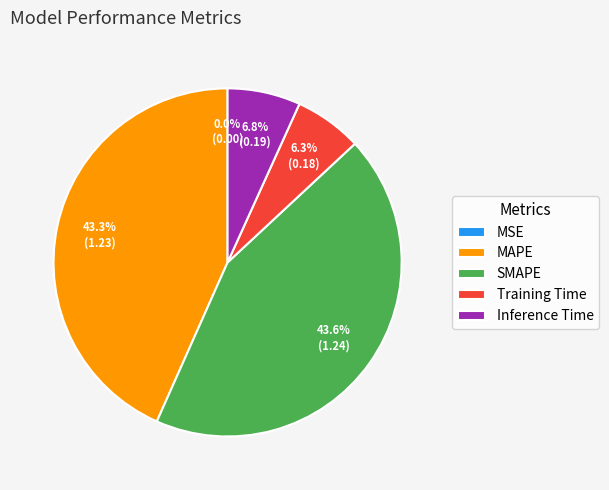

Combined, what portion of the pie is Inference Time and SMAPE?

50.4%